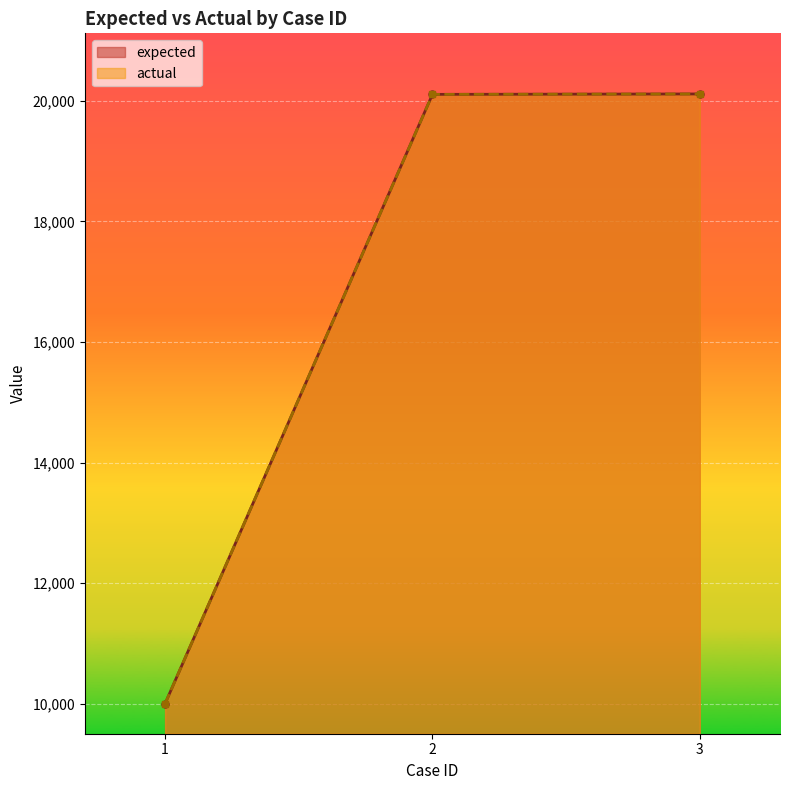

Is the value of actual at 3 greater than the value of expected at 2?

Yes